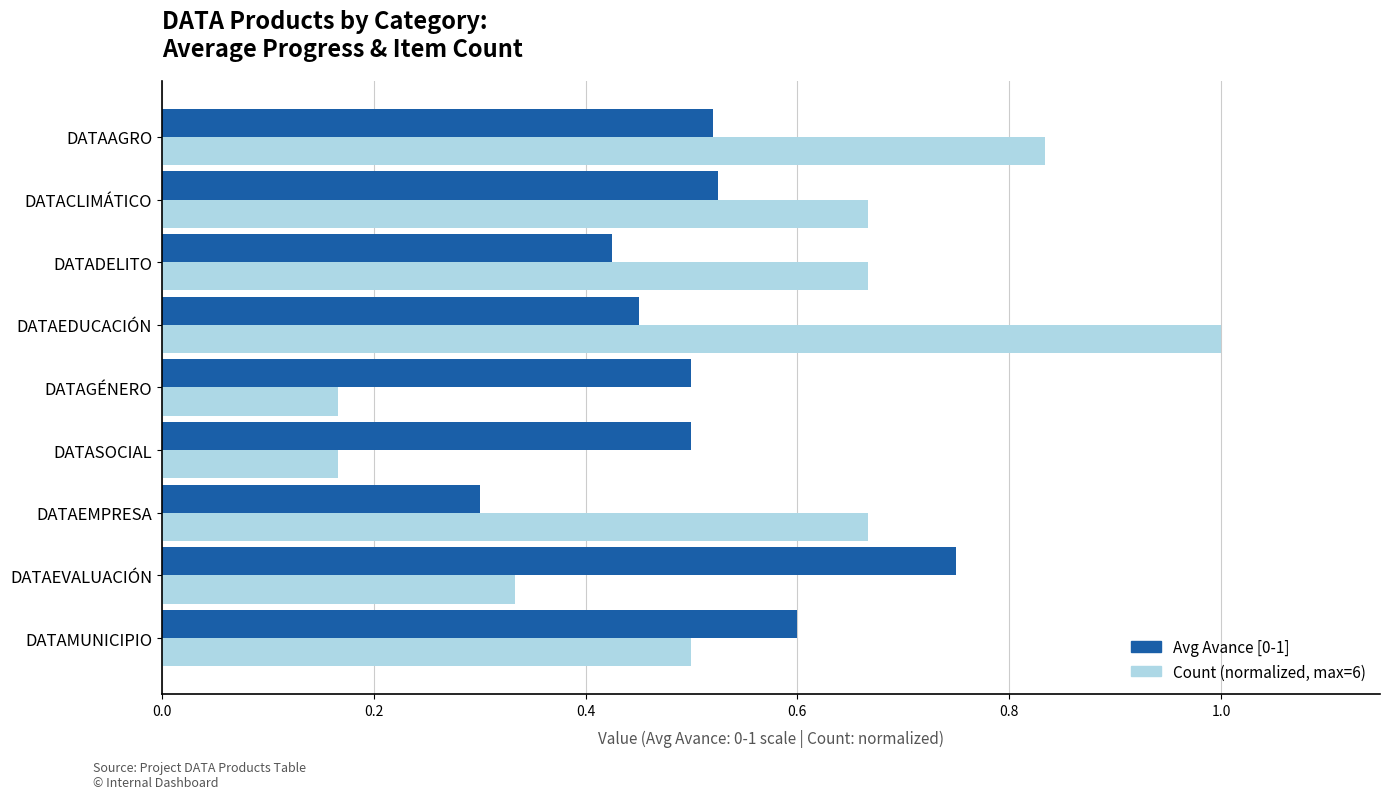

What is the greatest value displayed?

1.0